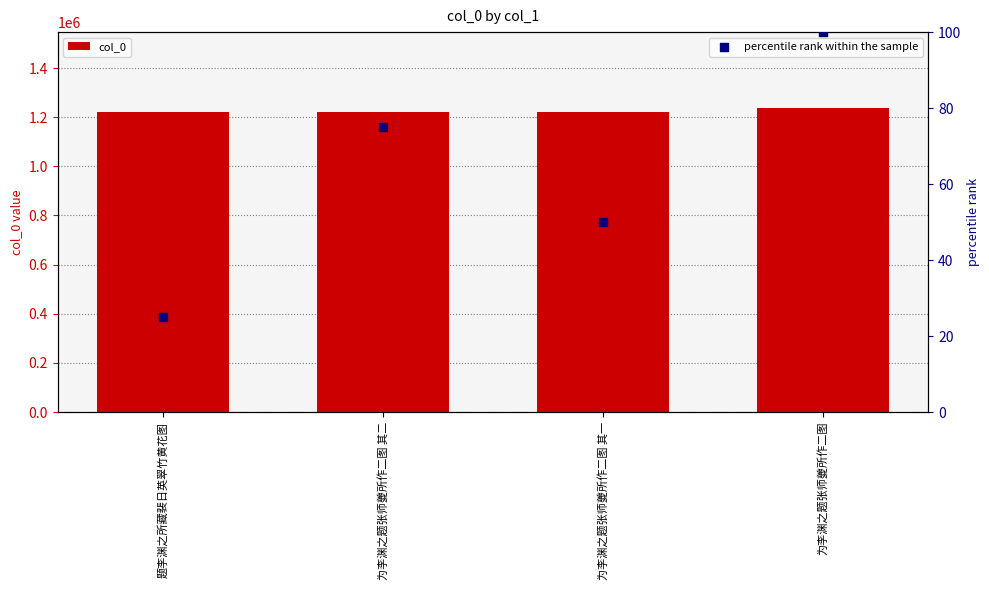

At how many categories does at least one series exceed 422469?

4